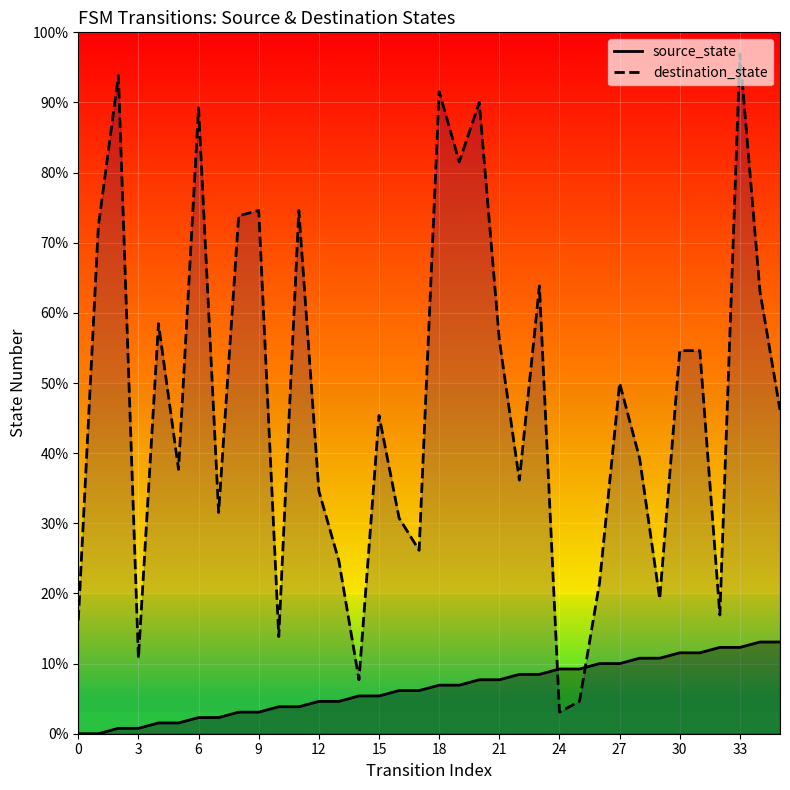

Which category has the highest value in the destination_state series?

33